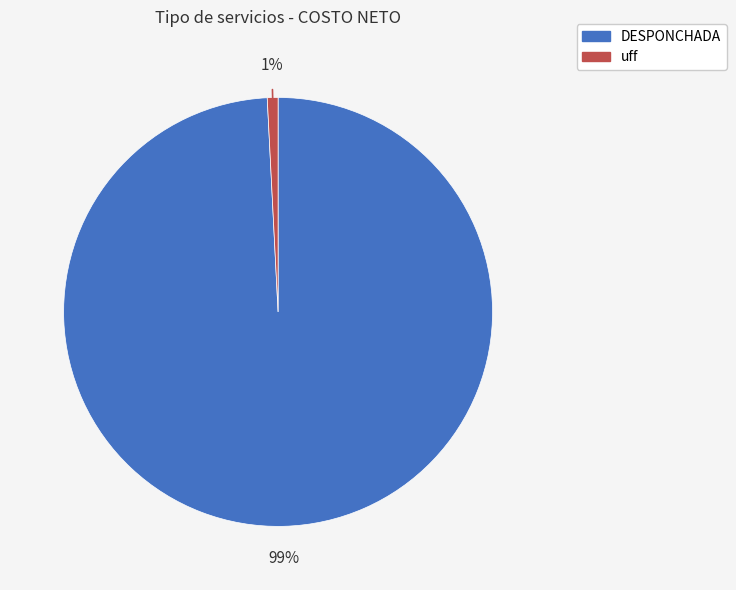

Rank the categories by value from lowest to highest.

uff, DESPONCHADA